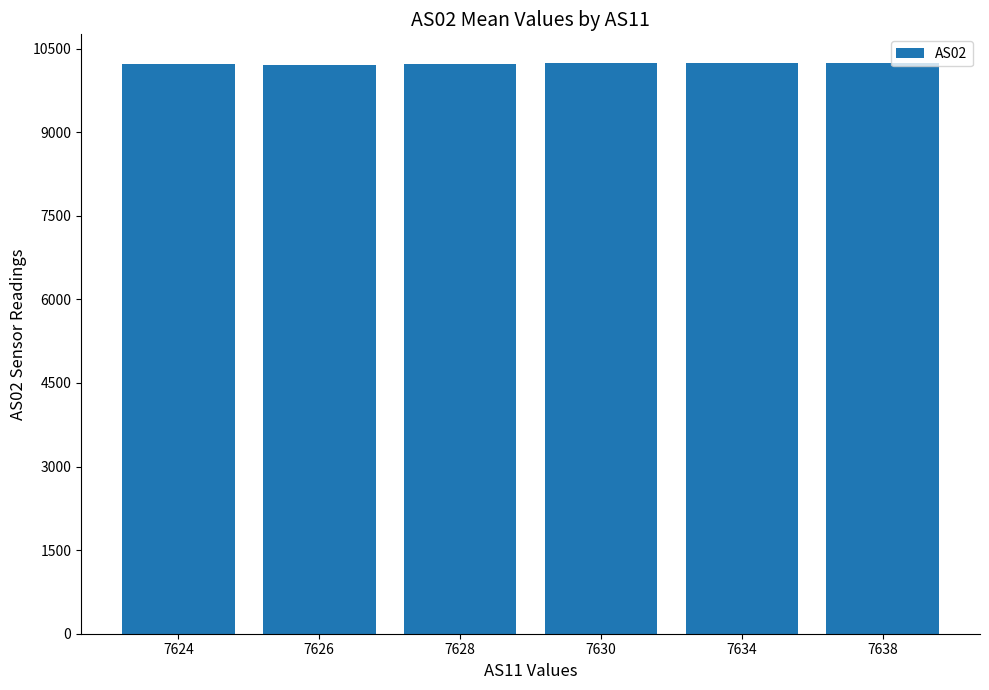

What is the value of the 4th bar from the left?

10233.0